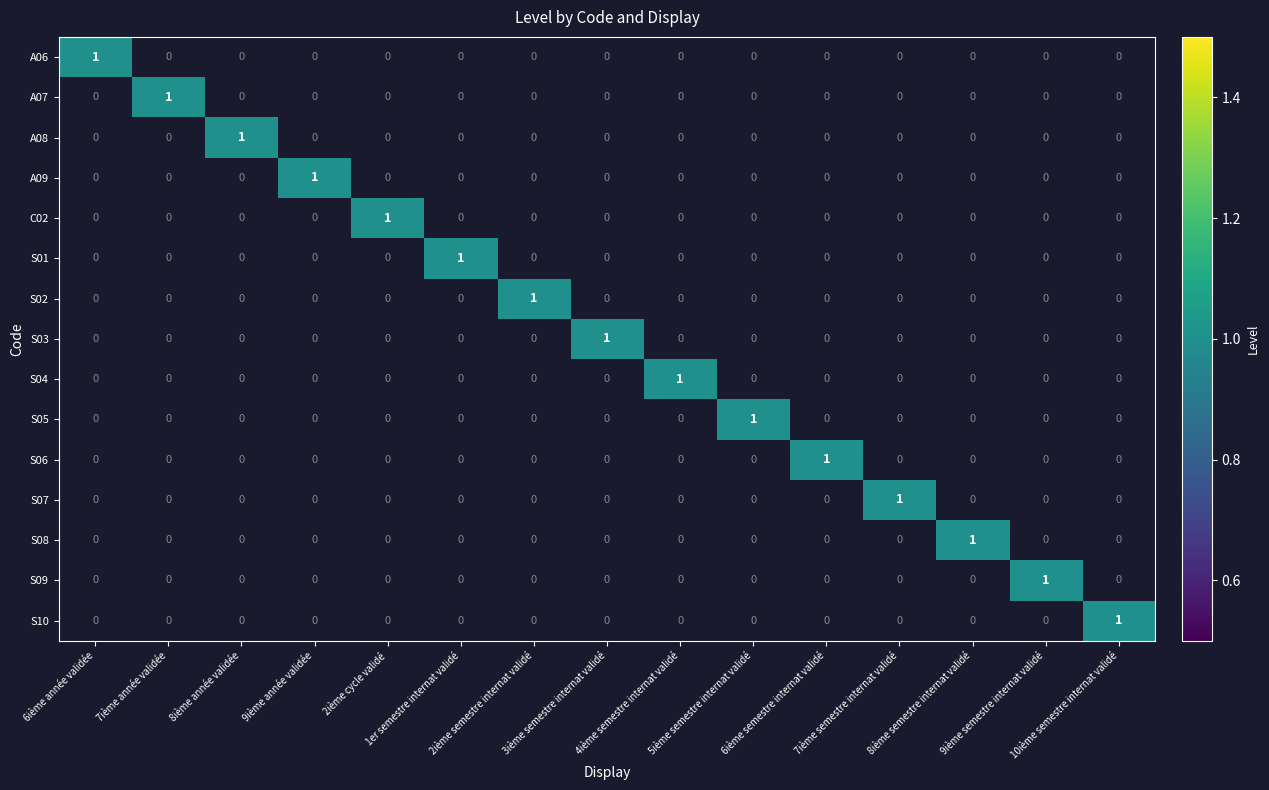

Count the A07 values in the range 0 to 1.

15